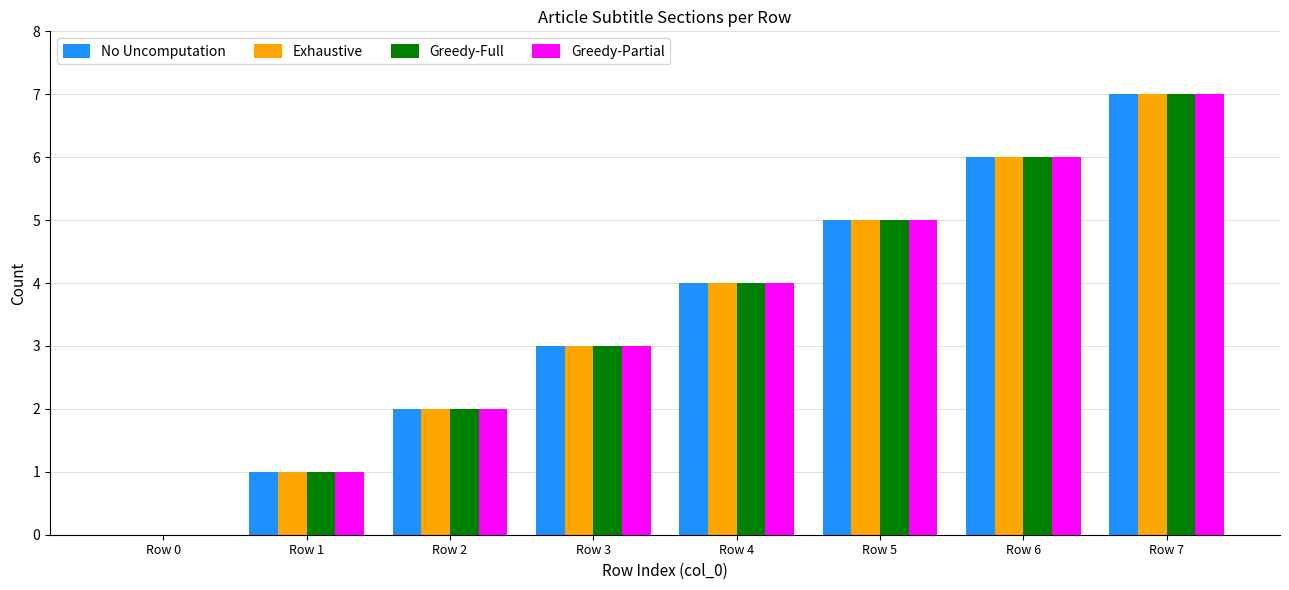

The value of No Uncomputation at Row 0 is 0. True or false?

True